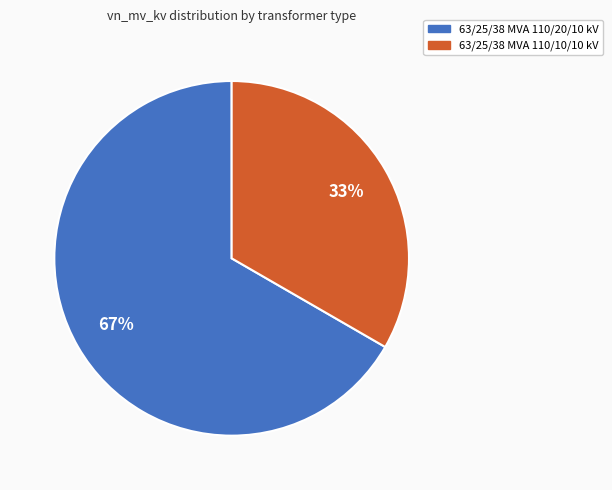

What percentage is the 63/25/38 MVA 110/20/10 kV slice, to the nearest percent?

67%